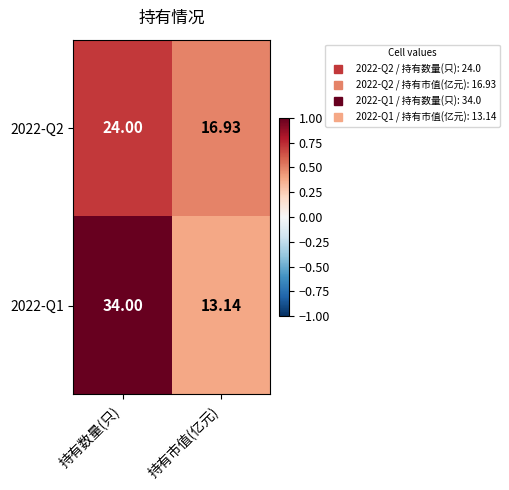

At which label is 2022-Q2 closest to 20?

持有市值(亿元)